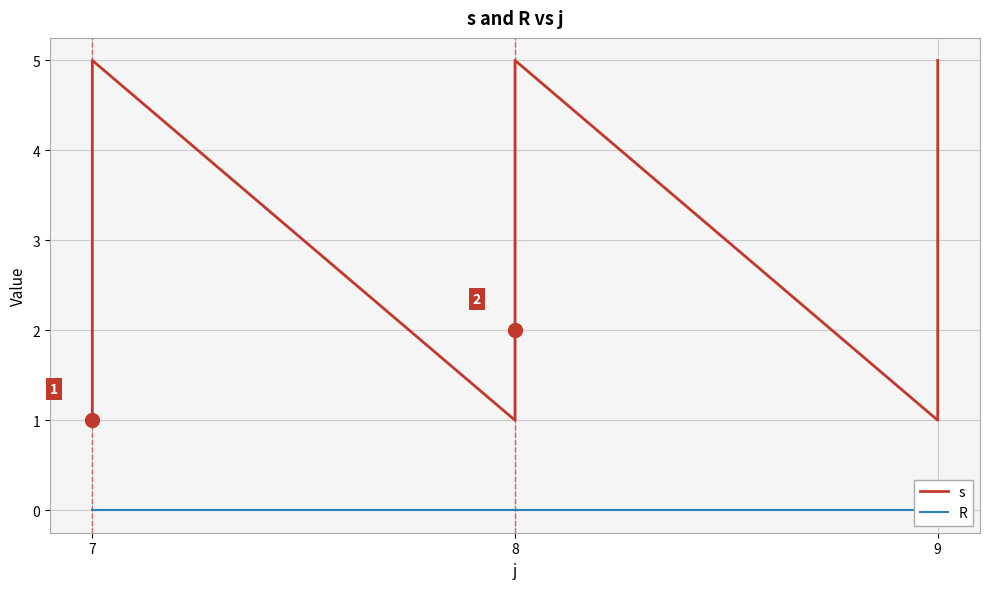

How many interior local valleys does the s series have?

2